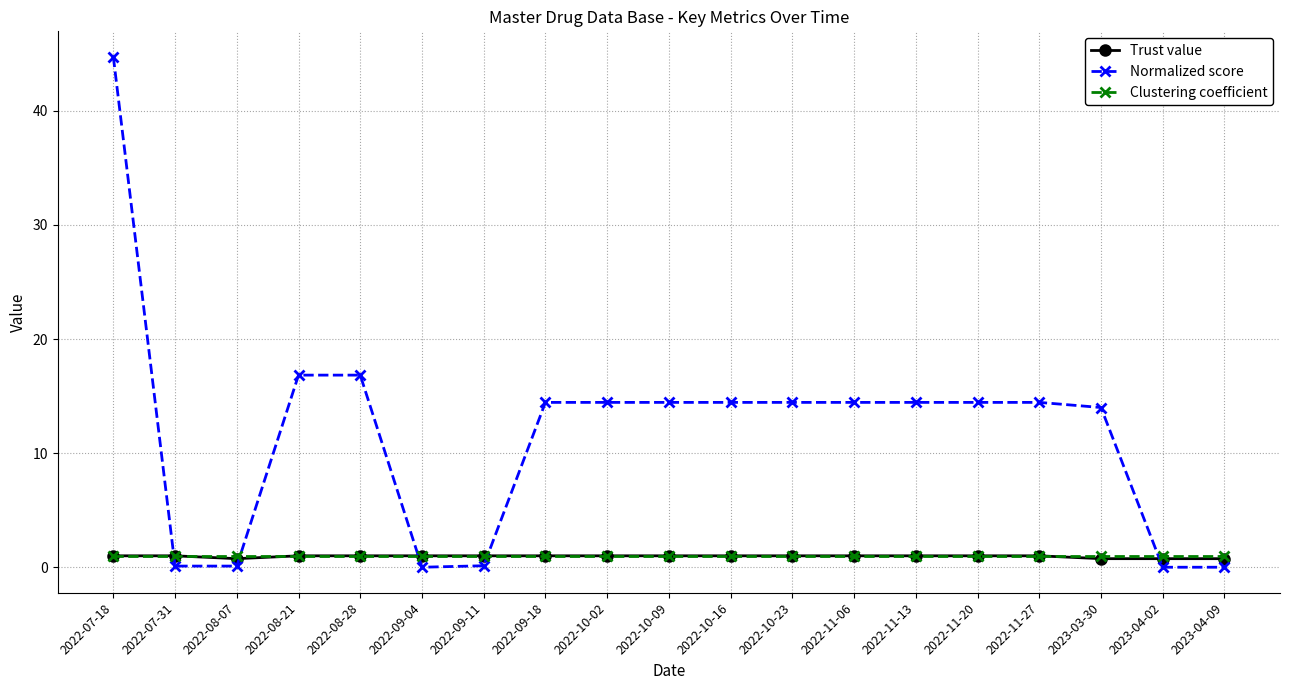

Which series ends up on top after the final intersection of Clustering coefficient and Normalized score?

Clustering coefficient